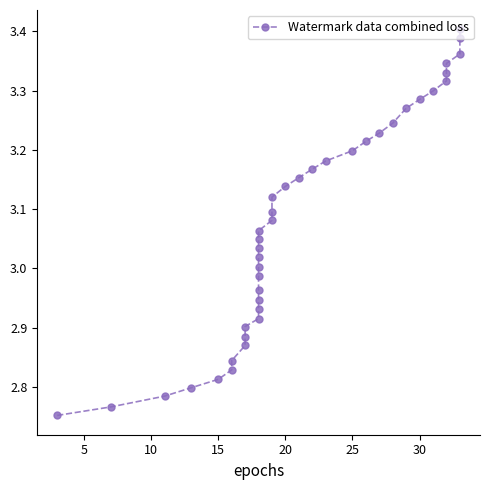

What is the minimum value shown in the chart?

2.8